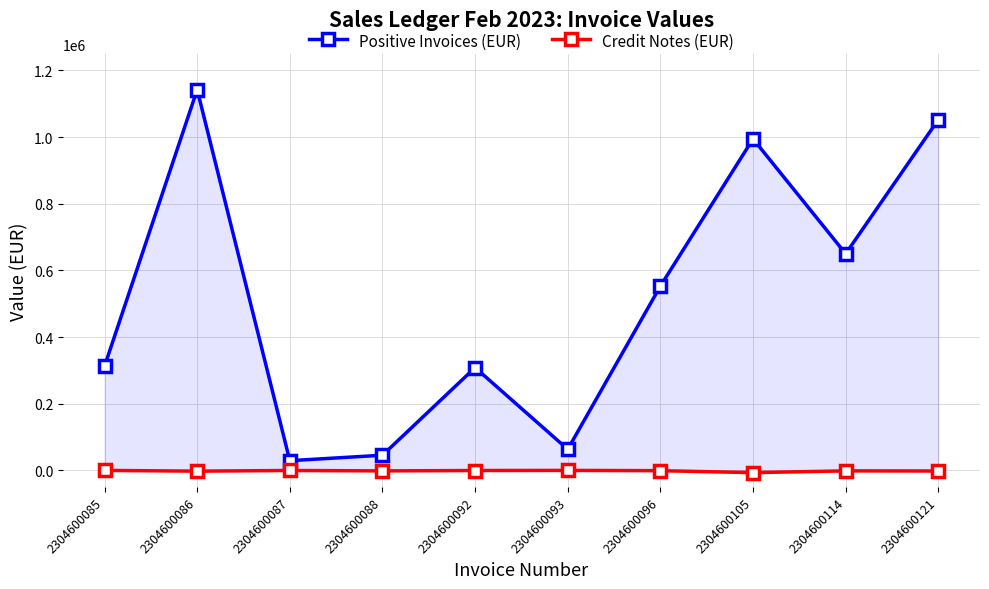

Reading left to right, what are all the values shown in this chart?

Positive Invoices (EUR): 2304600085=312703.3	2304600086=1142187.8	2304600087=29070.0	2304600088=45480.0	2304600092=308453.0	2304600093=63180.0	2304600096=552818.1	2304600105=994690.7	2304600114=649969.7	2304600121=1052393.0
Credit Notes (EUR): 2304600085=-130.0	2304600086=-2340.0	2304600087=-335.7	2304600088=-1560.0	2304600092=-471.0	2304600093=-114.0	2304600096=-955.0	2304600105=-6840.0	2304600114=-1500.0	2304600121=-1867.7